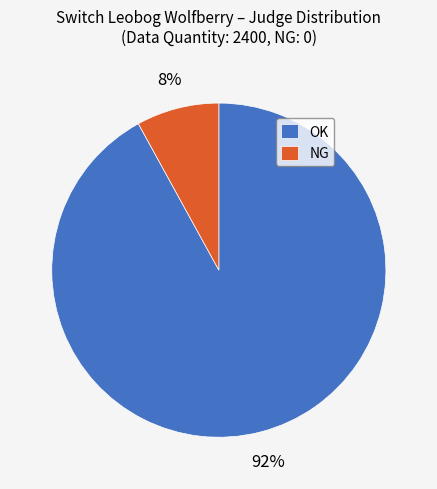

To the nearest percent, what is the average slice percentage?

50%